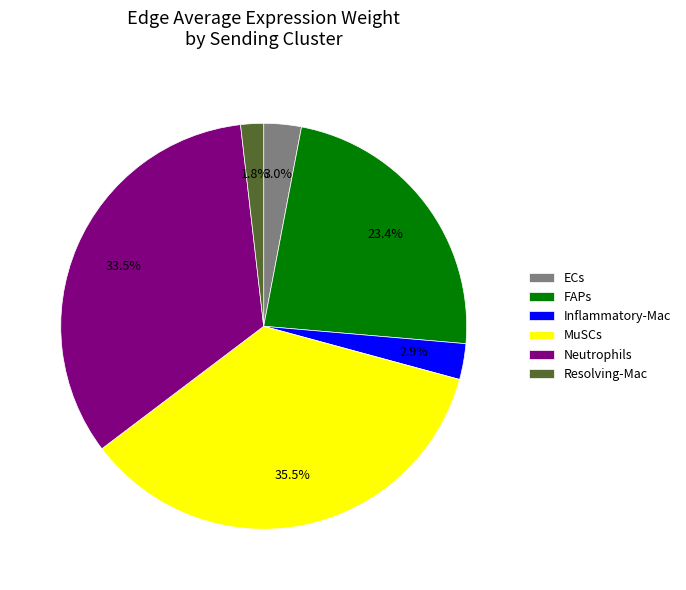

Between FAPs and Neutrophils, which is larger?

Neutrophils